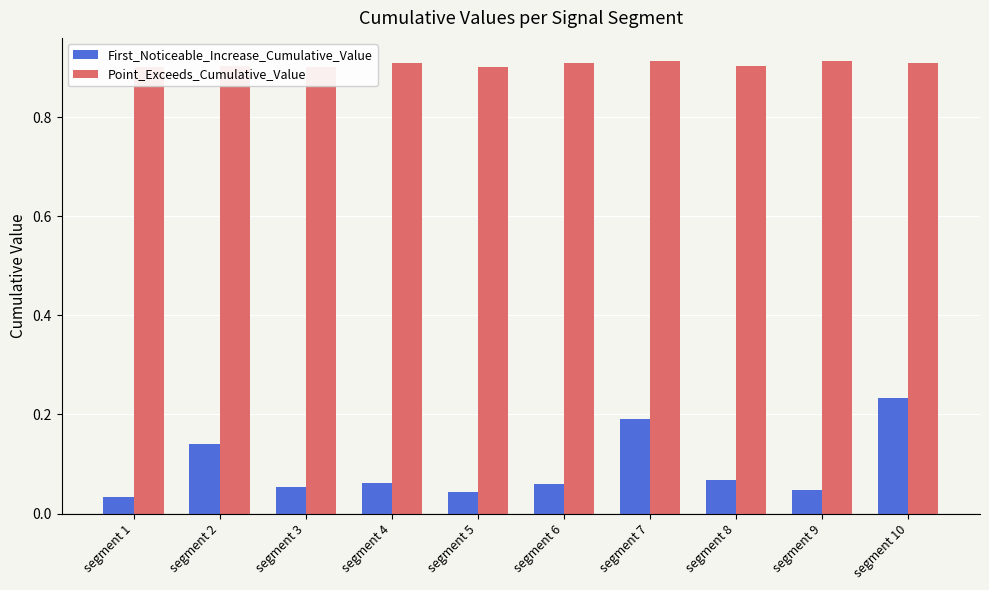

What is the difference between the highest and lowest values at segment 7?

0.7